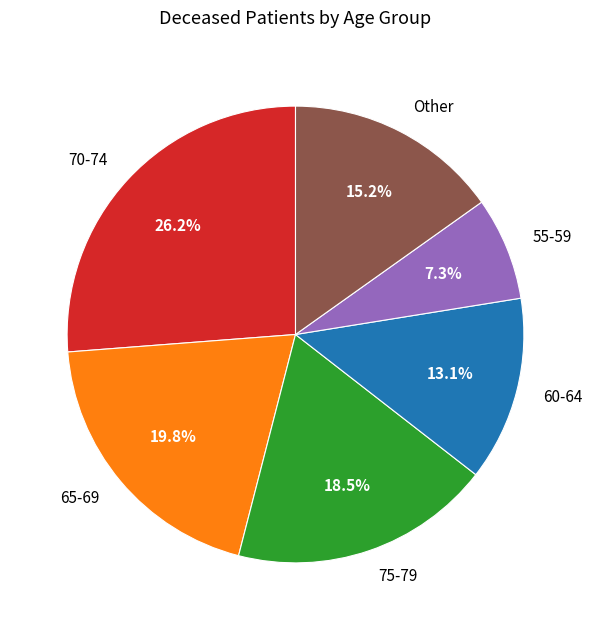

Approximately how many times larger is the value at 70-74 compared to 75-79?

1.4